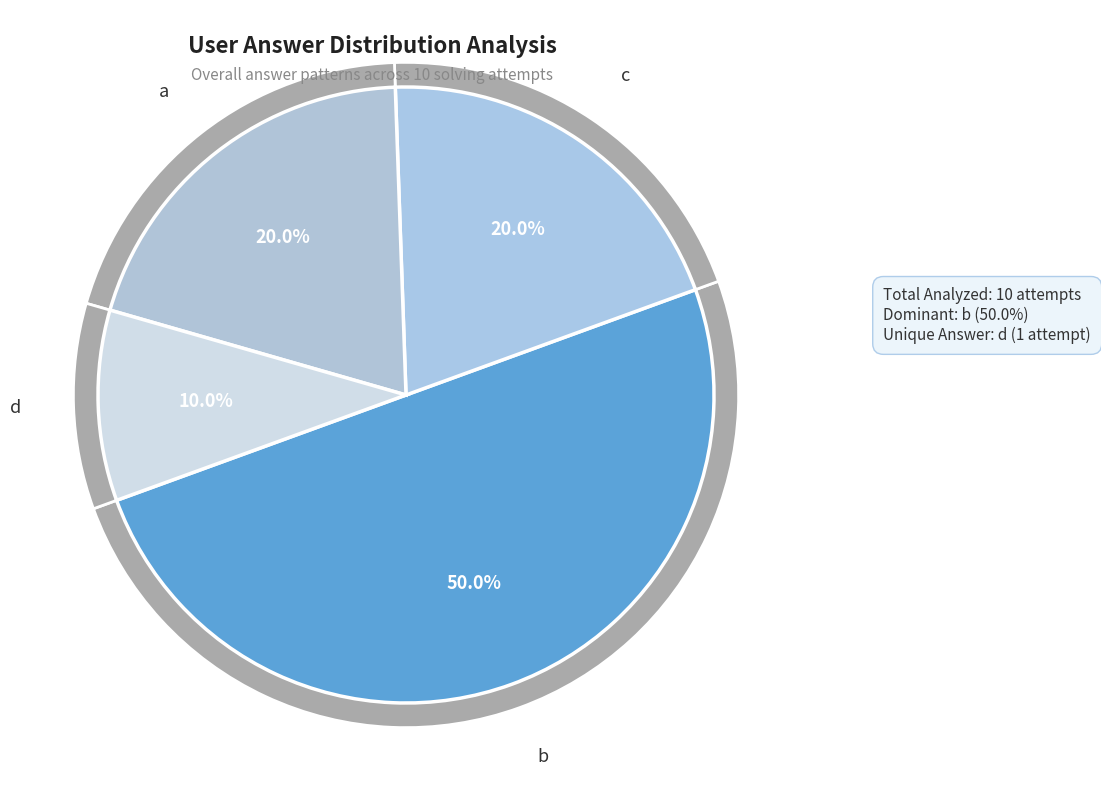

Count the number of slices in the pie.

4